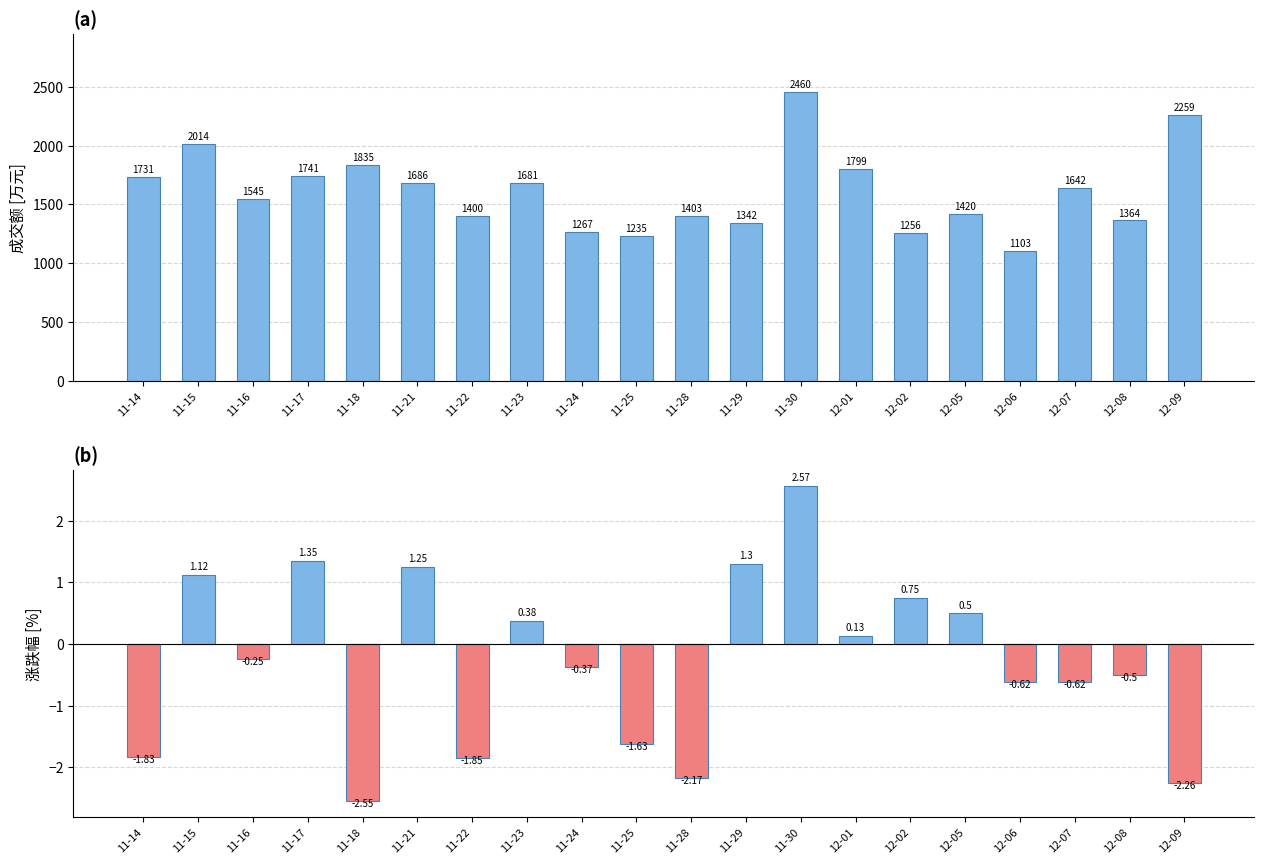

Reading left to right, transcribe all the data shown in this chart.

成交额(万元): 11-14=1731.0	11-15=2014.0	11-16=1545.0	11-17=1741.0	11-18=1835.0	11-21=1686.0	11-22=1400.0	11-23=1681.0	11-24=1267.0	11-25=1235.0	11-28=1403.0	11-29=1342.0	11-30=2460.0	12-01=1799.0	12-02=1256.0	12-05=1420.0	12-06=1103.0	12-07=1642.0	12-08=1364.0	12-09=2259.0
涨跌幅%: 11-14=-1.8	11-15=1.1	11-16=-0.2	11-17=1.4	11-18=-2.5	11-21=1.2	11-22=-1.9	11-23=0.4	11-24=-0.4	11-25=-1.6	11-28=-2.2	11-29=1.3	11-30=2.6	12-01=0.1	12-02=0.8	12-05=0.5	12-06=-0.6	12-07=-0.6	12-08=-0.5	12-09=-2.3